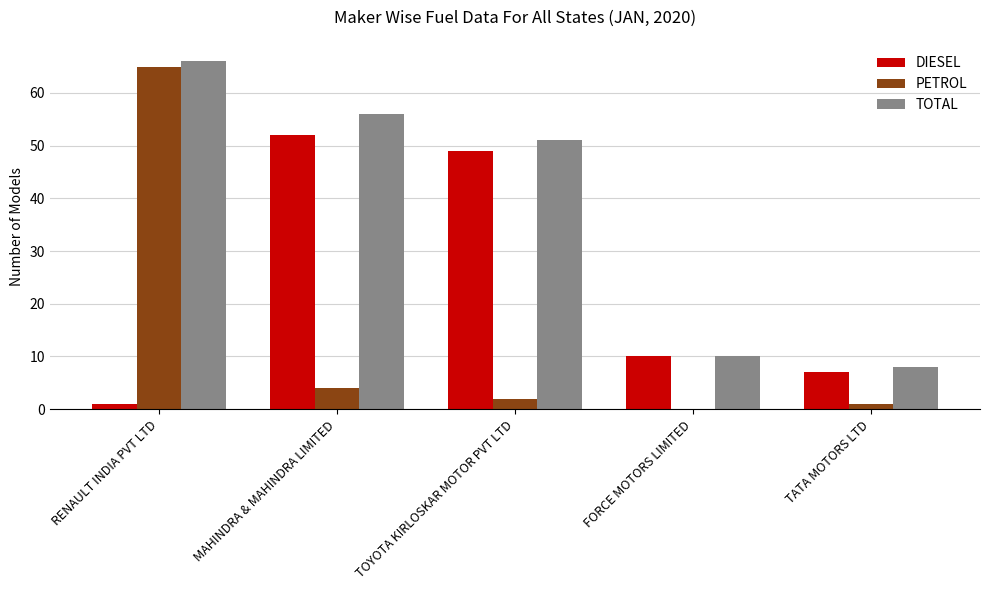

What are all the series names shown in the legend?

DIESEL, PETROL, TOTAL